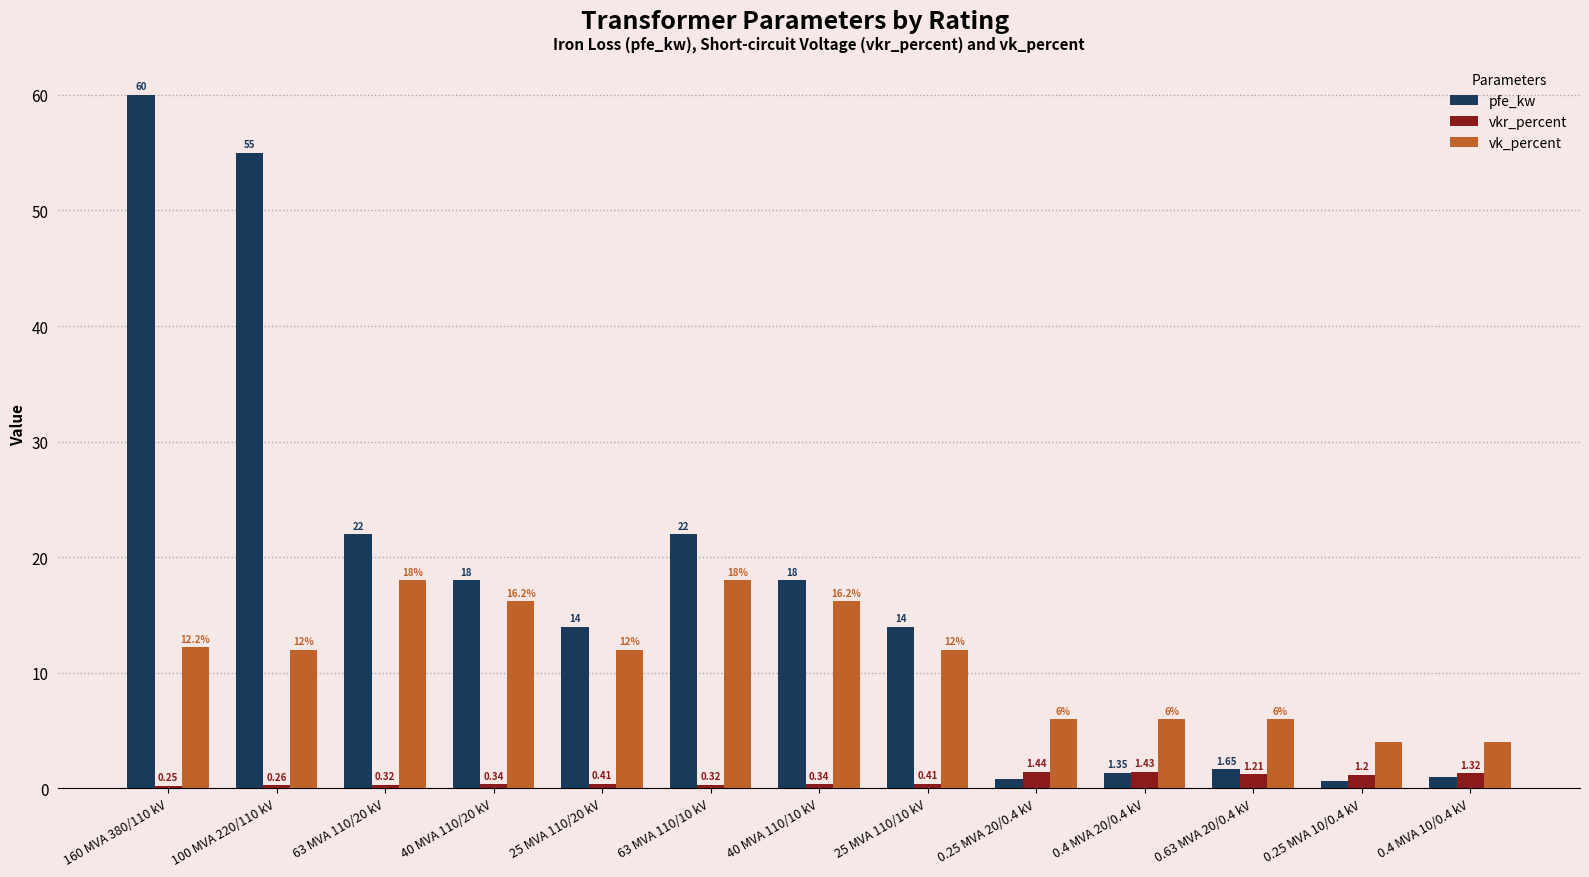

Are the bars horizontal?

No